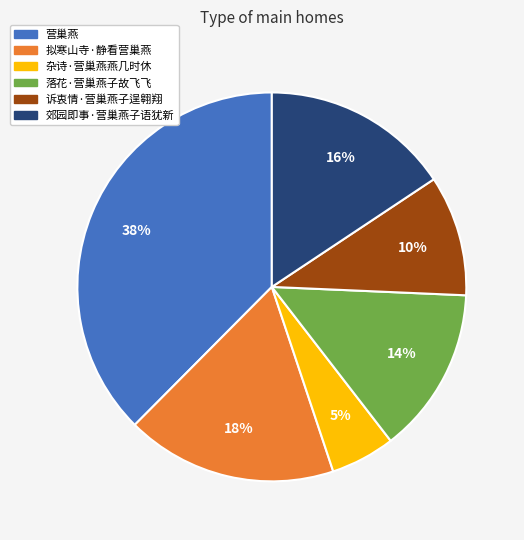

To the nearest percent, what percentage of the pie is 诉衷情·营巢燕子逞翱翔?

10%